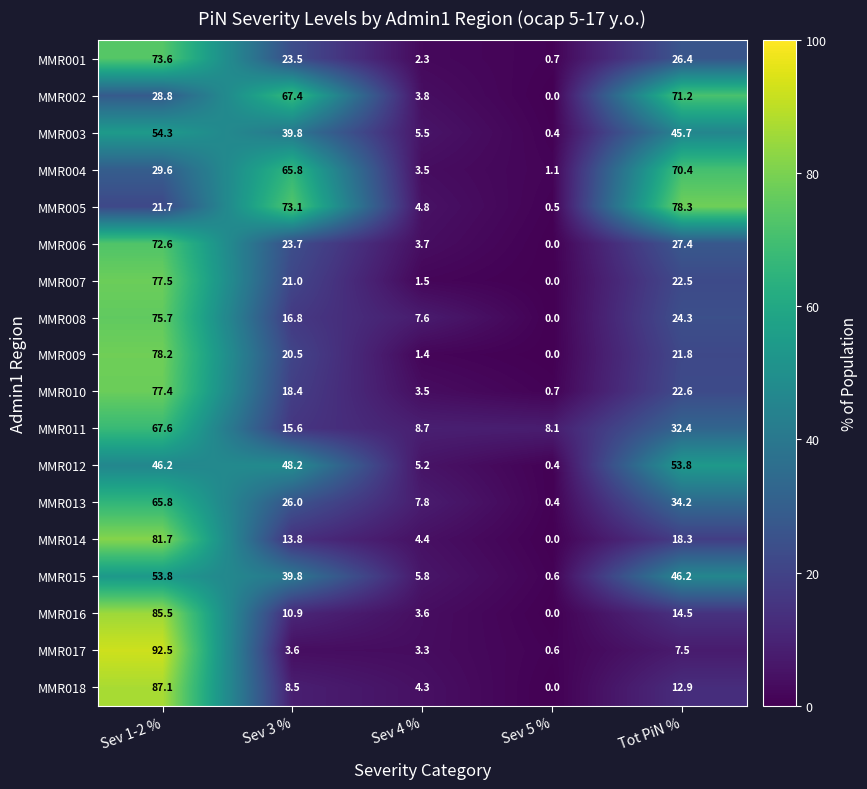

Is it true that MMR004 equals 3.5 at Sev 4 %?

True